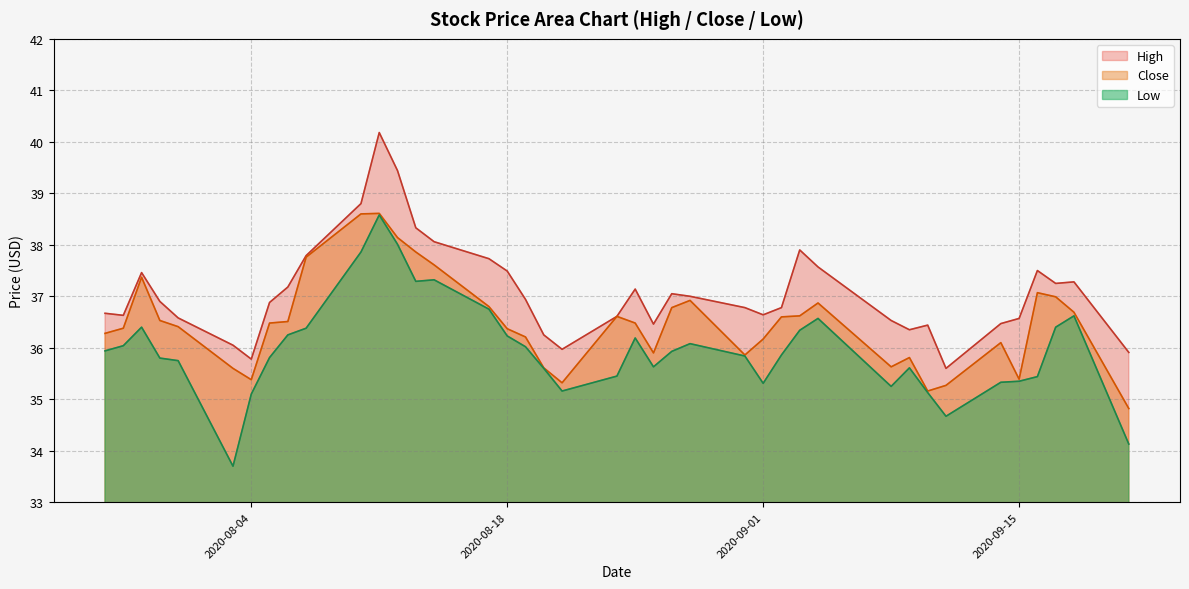

What is the difference between the highest and lowest values at 2020-09-15?

1.2